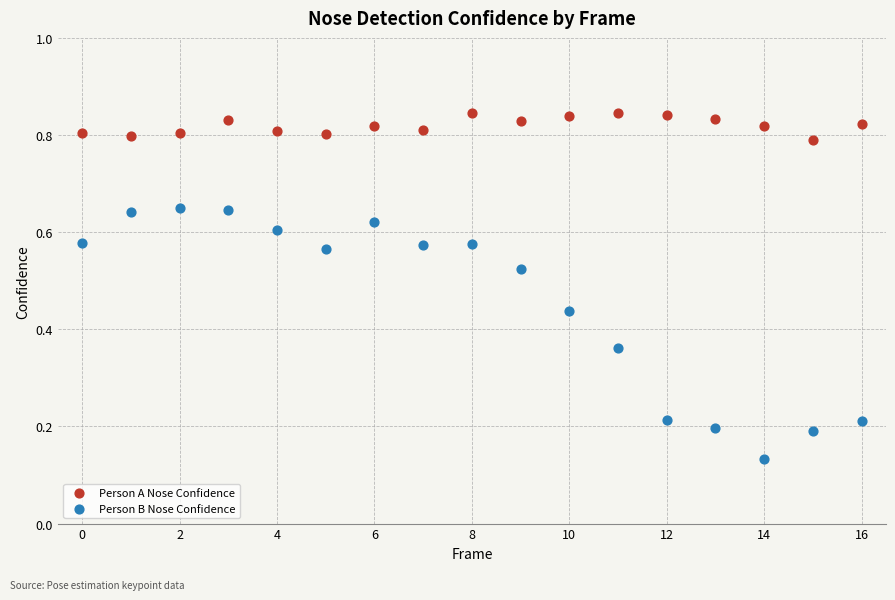

Which series reaches the maximum Y coordinate?

Person A Nose Confidence